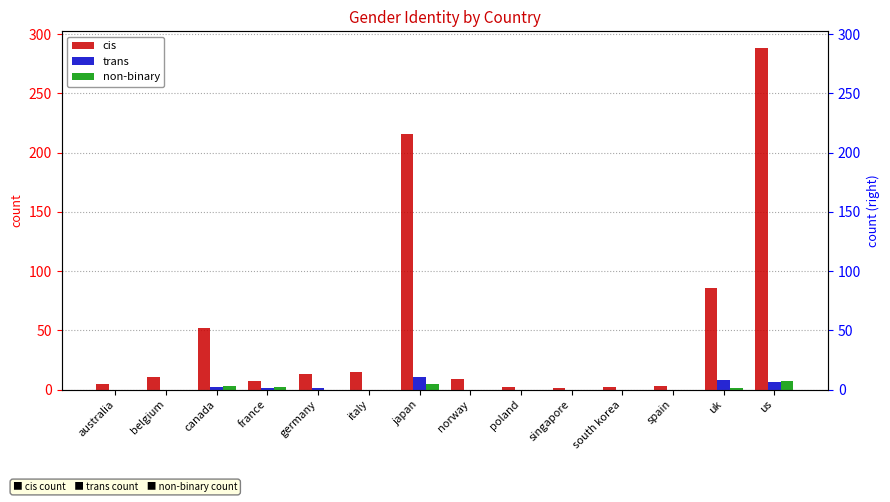

At how many categories does at least one series exceed 200?

2